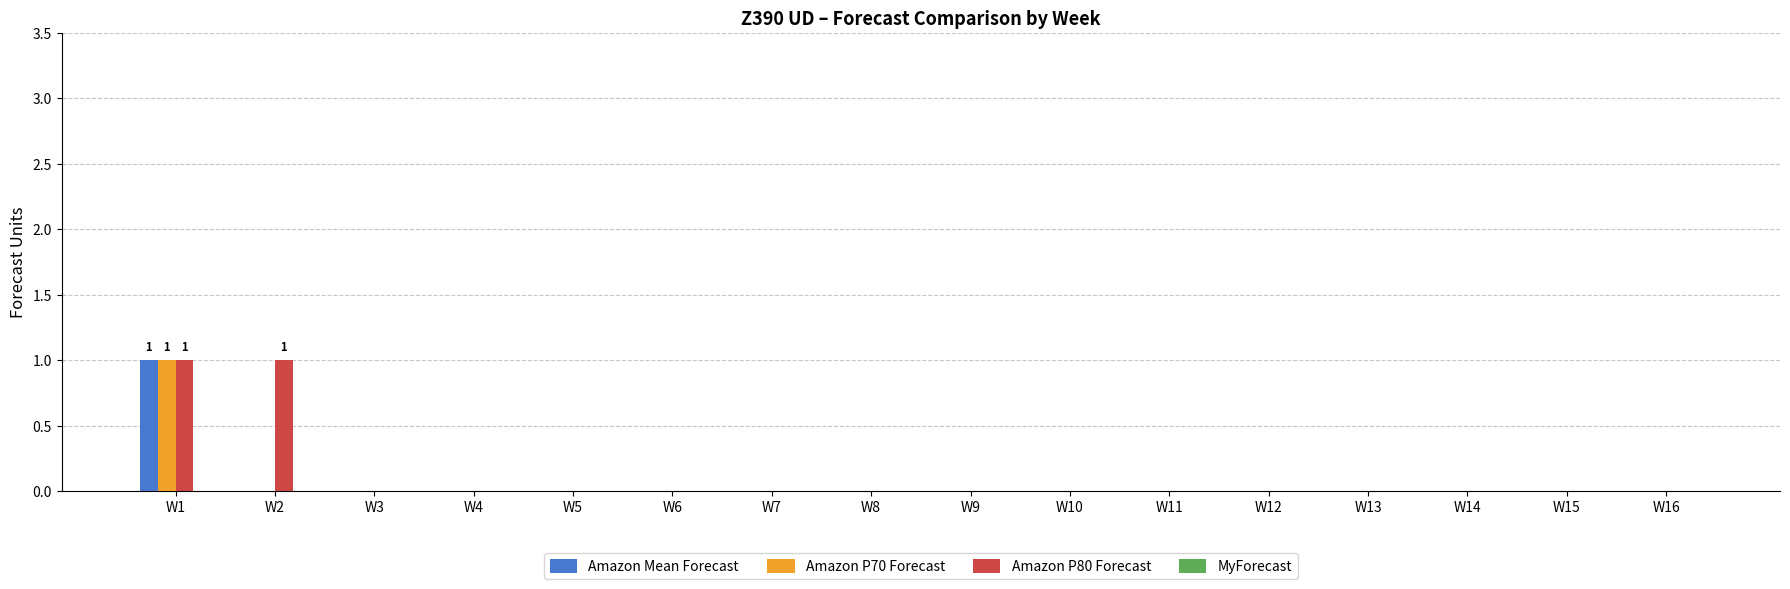

At which category is the sum across all series the highest?

W1